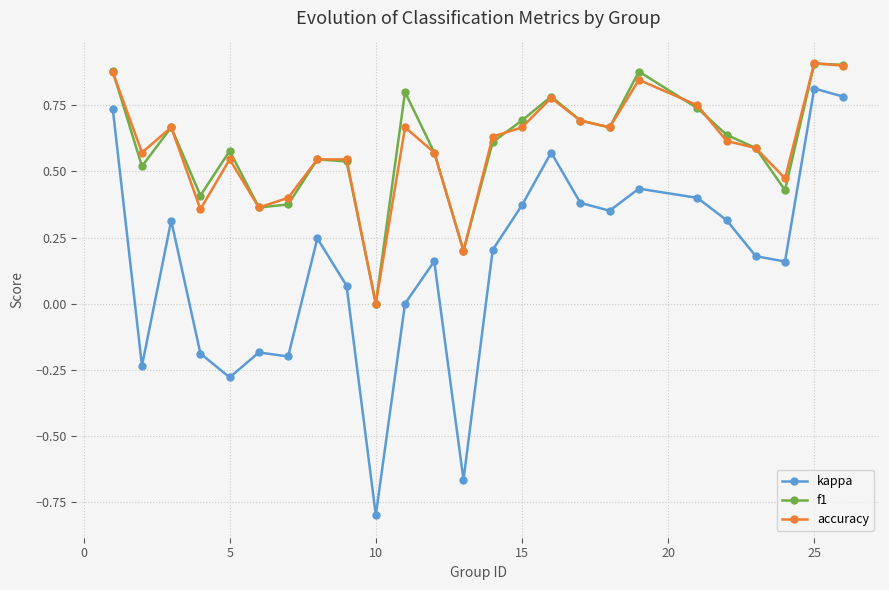

True or false: f1 and kappa intersect in this chart.

False